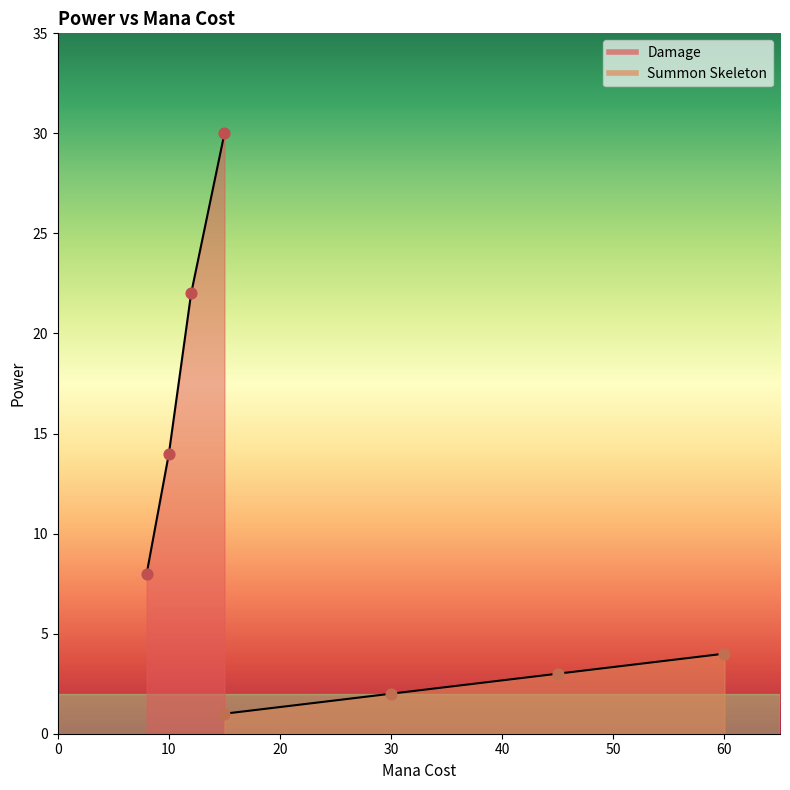

What are all the series names shown in the legend?

Damage, Summon Skeleton